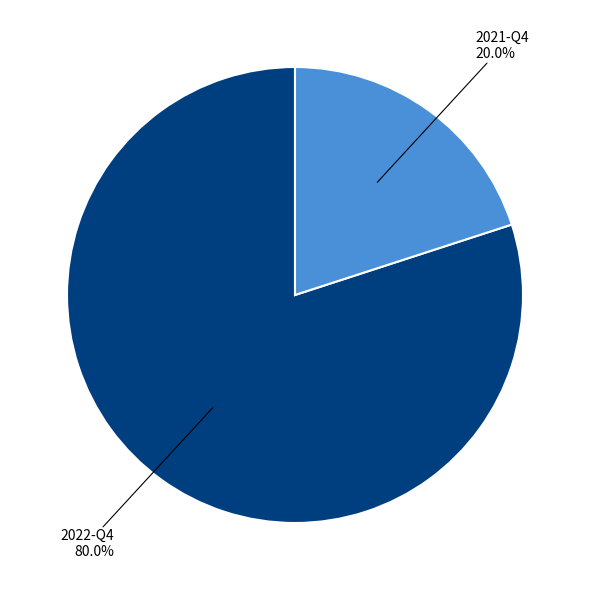

Is there a majority slice in this chart?

Yes